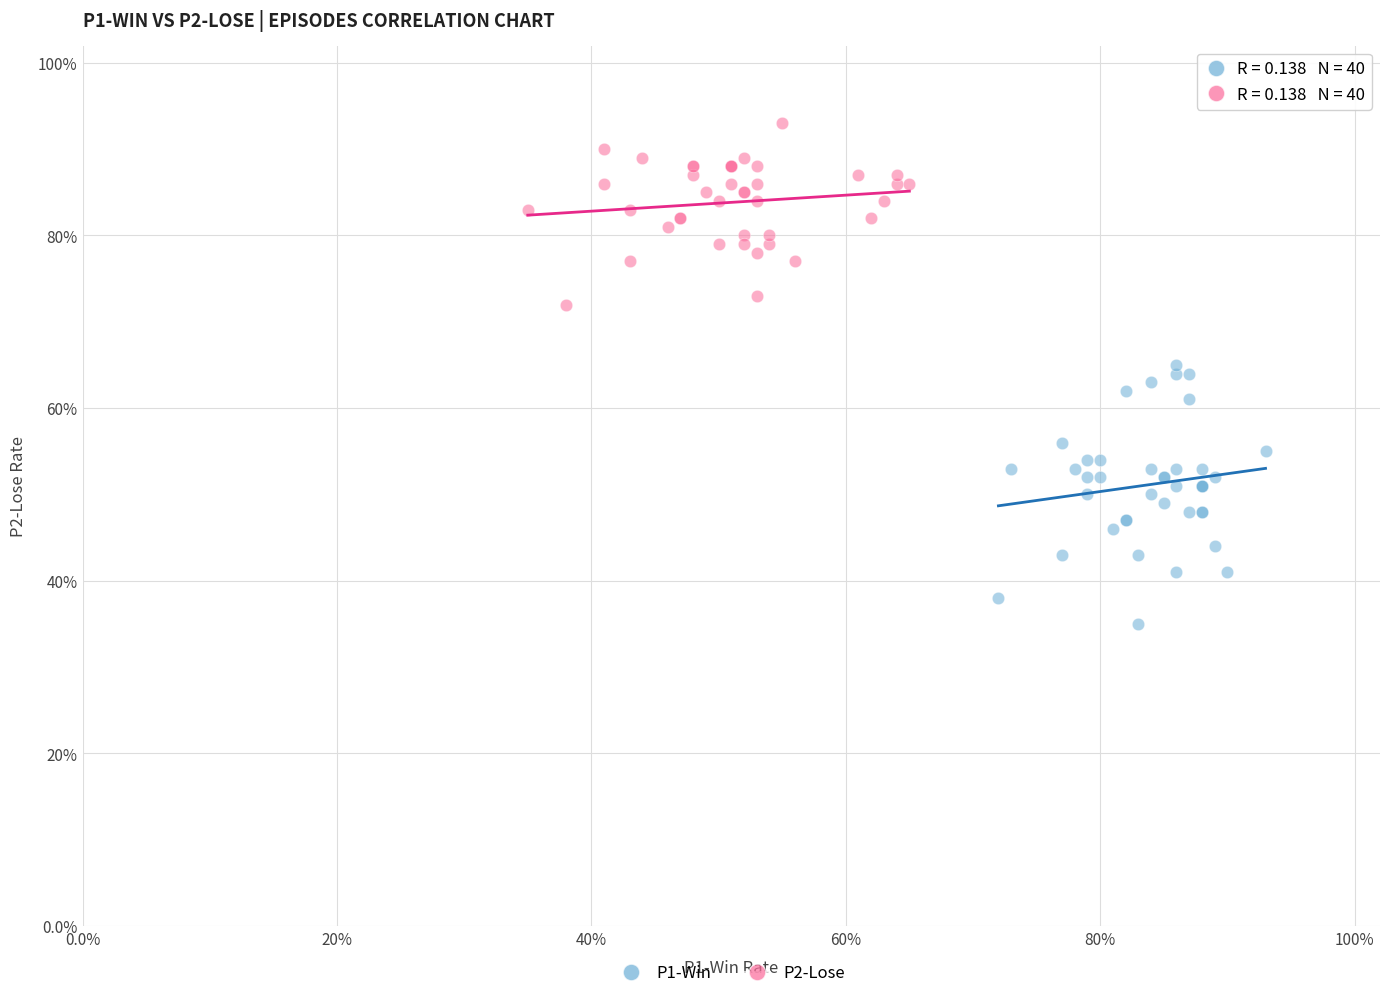

What are all the series names shown in the legend?

P1-Win, P2-Lose